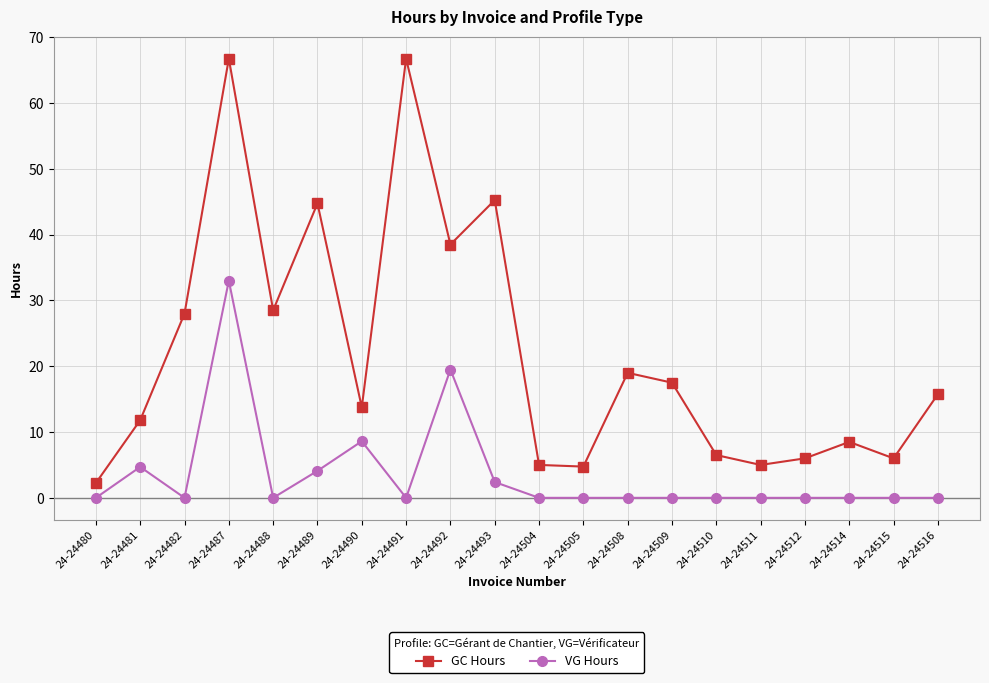

Which series has the largest range (max minus min)?

GC Hours